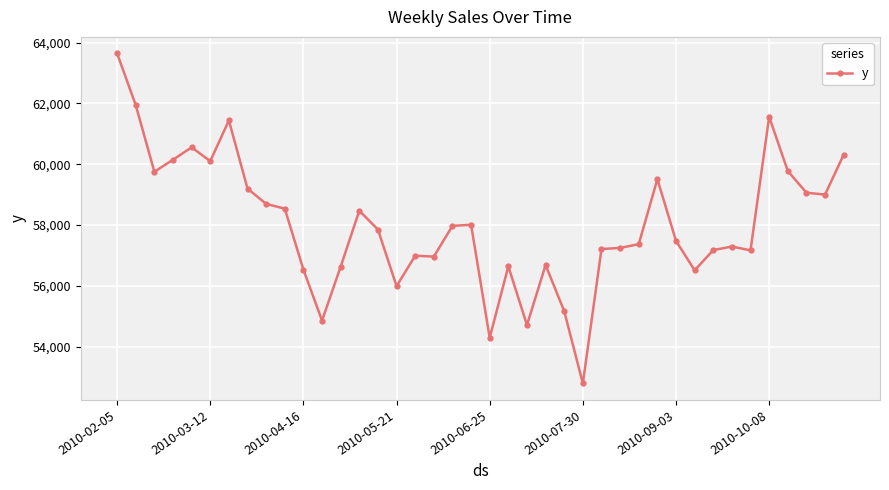

How many lines are shown in the chart?

1